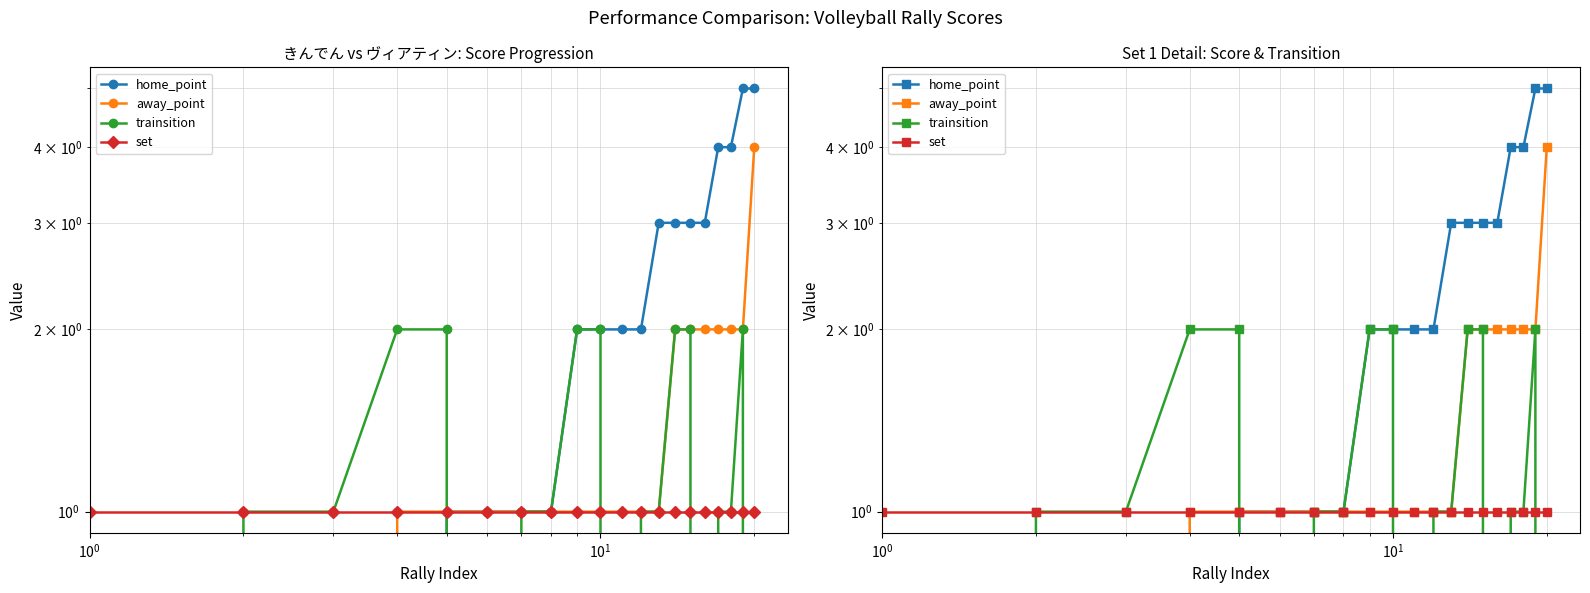

Is this an area chart (filled region under the line)?

No